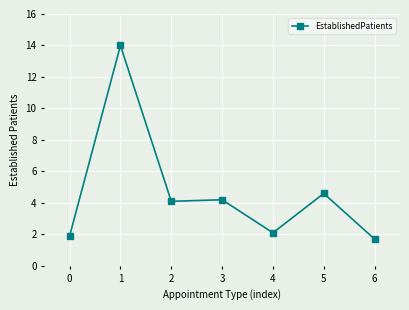

What is the difference between the values at 4 and 3?

2.1